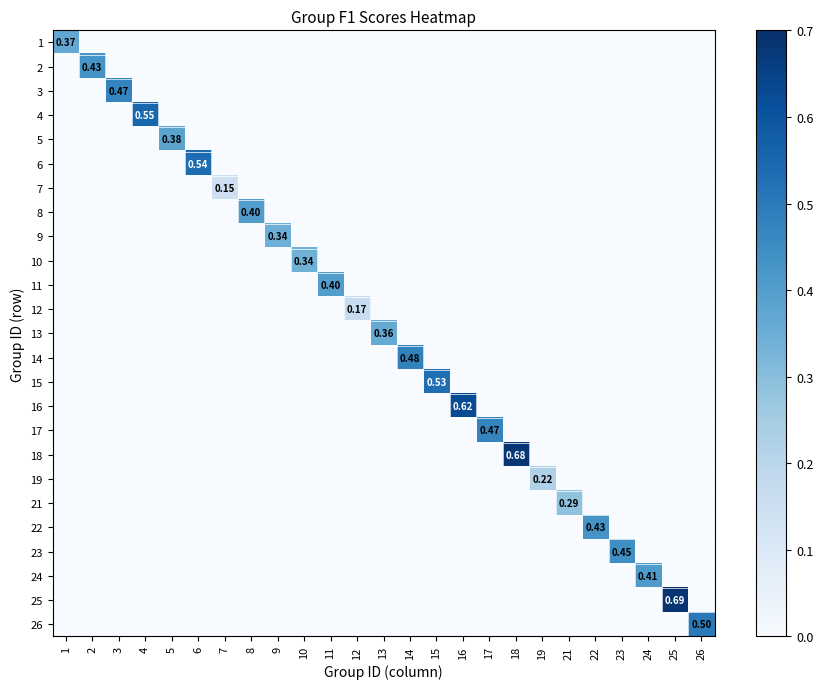

Is it true that 6 equals 0.0 at 16?

True